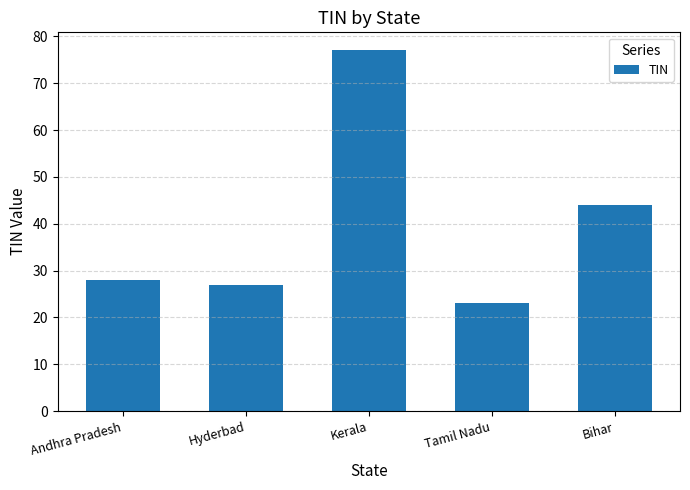

True or false: the data shows 15 at Tamil Nadu.

False